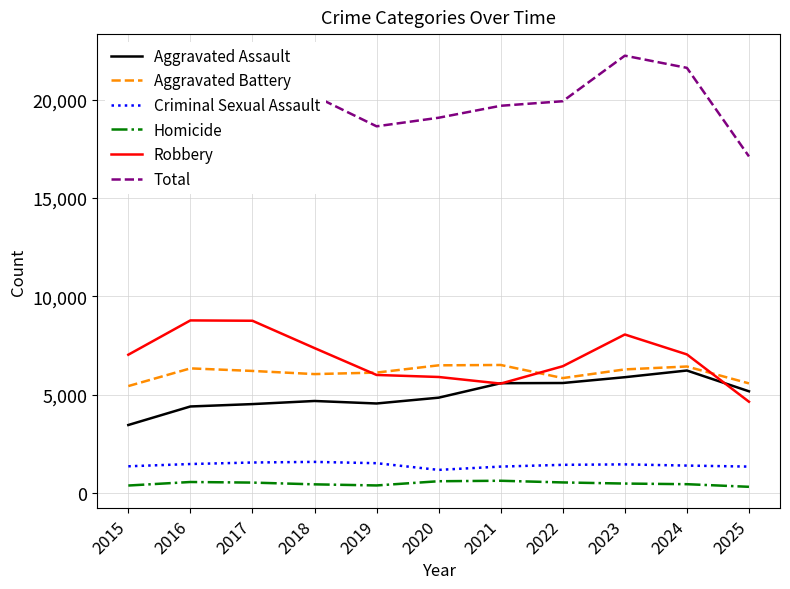

What are all the series names shown in the legend?

Aggravated Assault, Aggravated Battery, Criminal Sexual Assault, Homicide, Robbery, Total